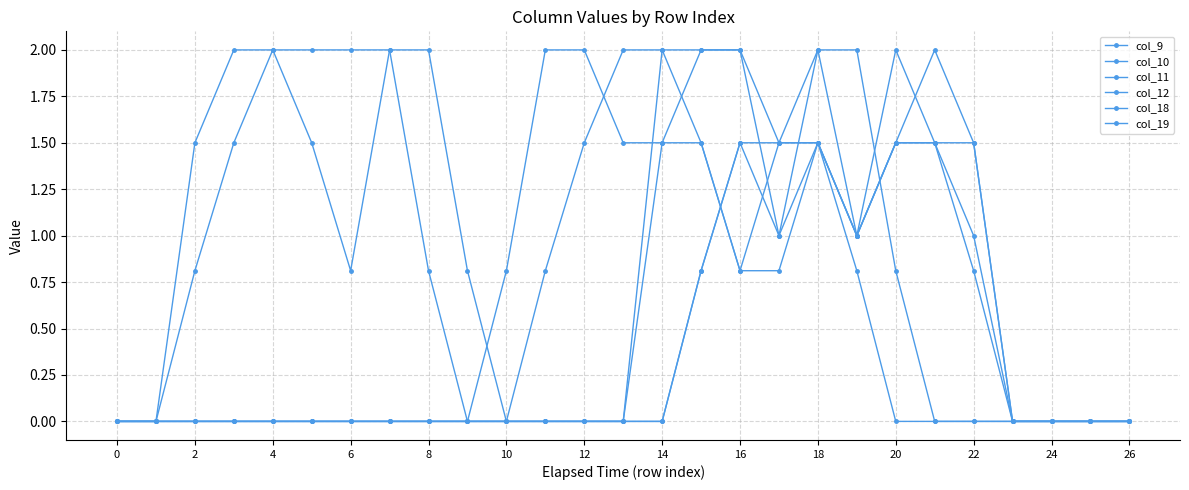

Which category has the highest value in the col_19 series?

4